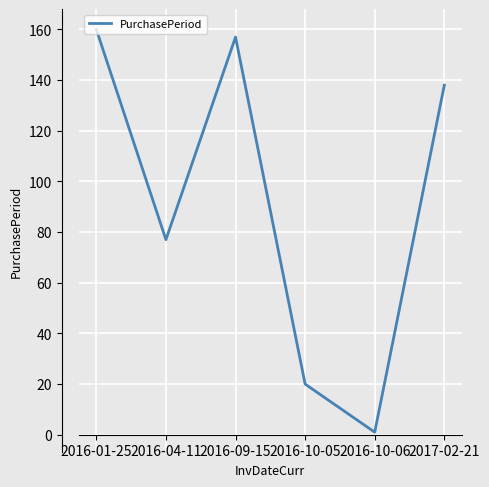

What is the change in value from 2016-09-15 to 2017-02-21?

-19